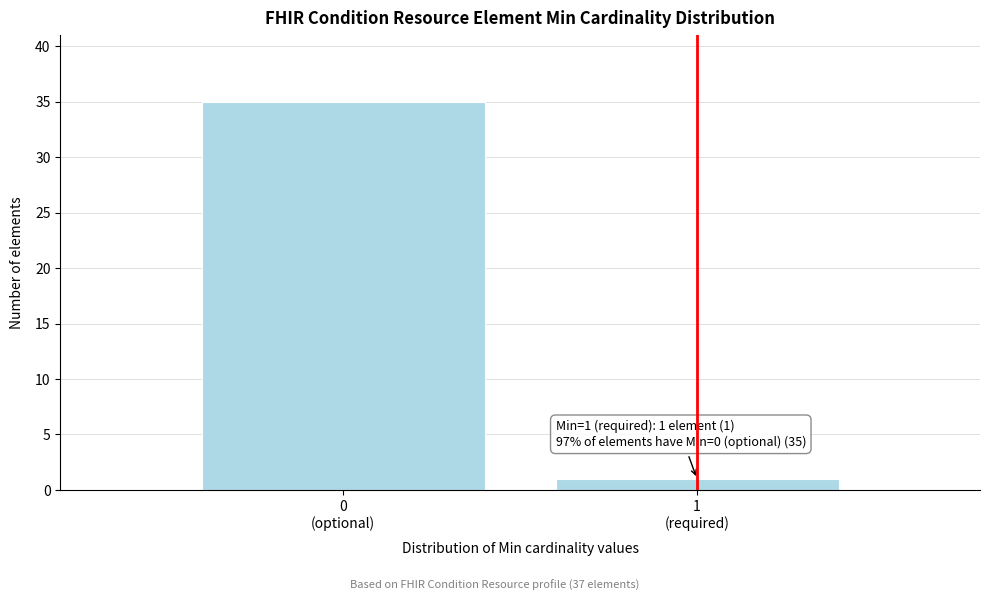

Reading left to right, list all the values displayed in this chart.

35	1